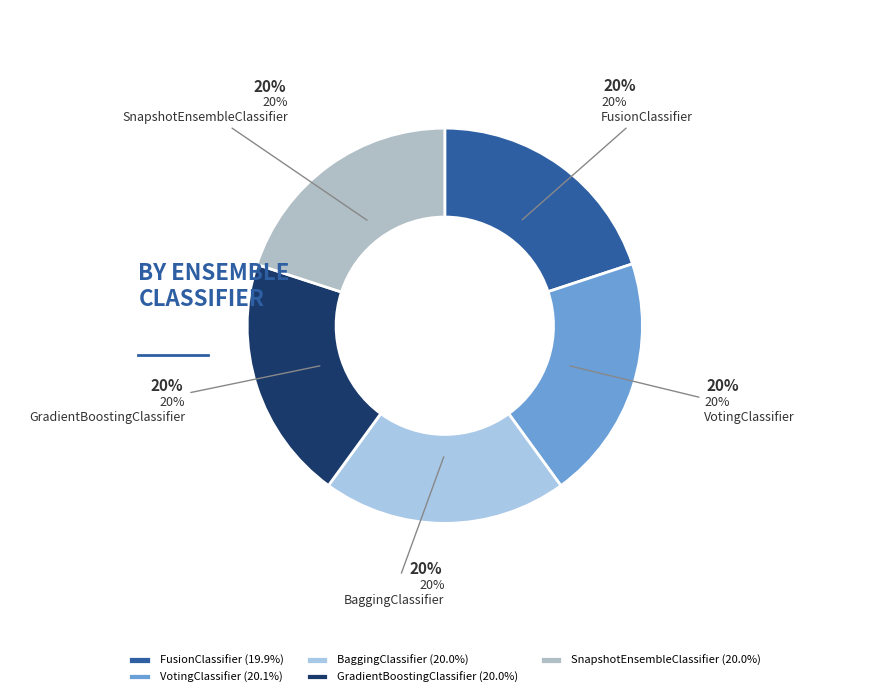

Is it true that BaggingClassifier is 20% of the pie?

True